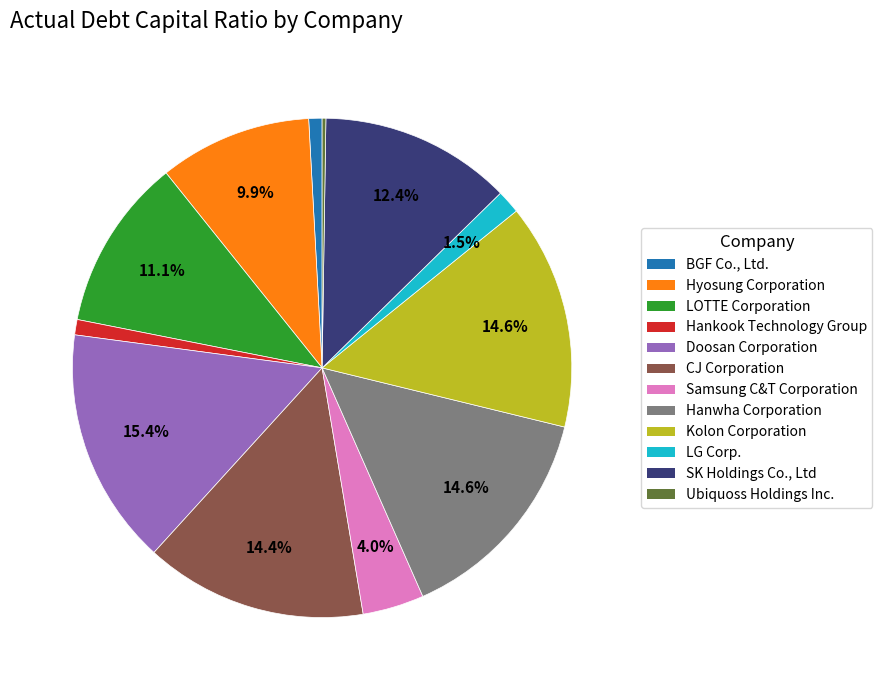

Is there a majority slice in this chart?

No